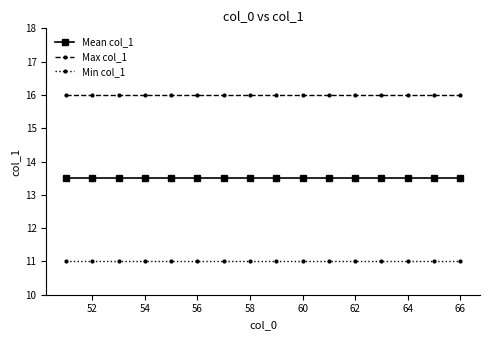

Rank the series by their maximum value, from highest to lowest.

Max col_1, Mean col_1, Min col_1